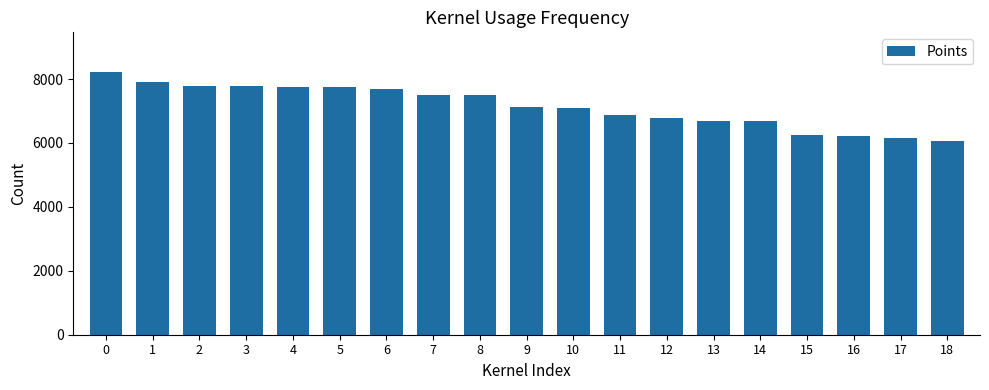

What is the ratio of the value at 16 to the value at 5?

0.8